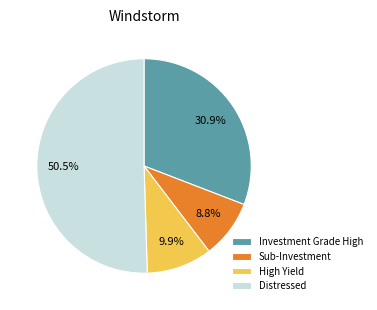

To the nearest percent, what is the average slice percentage?

25%